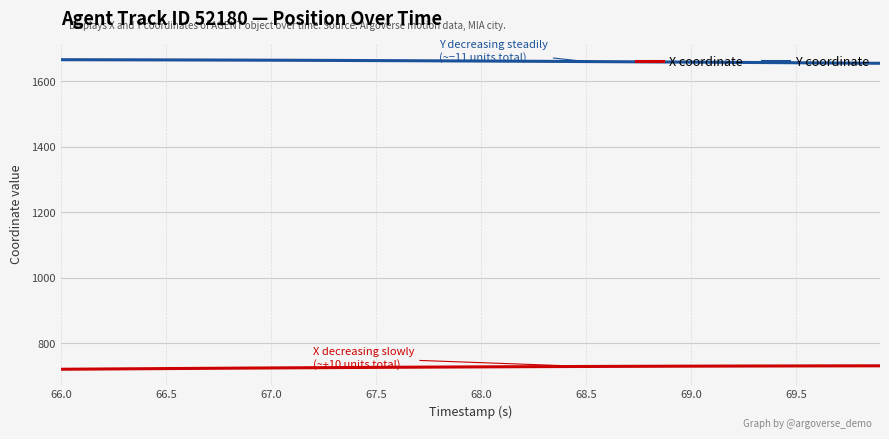

What is the maximum value for X coordinate?

731.5